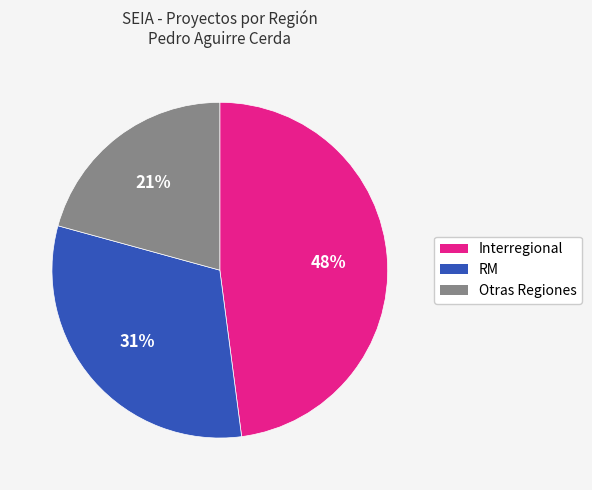

Do RM and Otras Regiones together represent more than half of the pie?

Yes